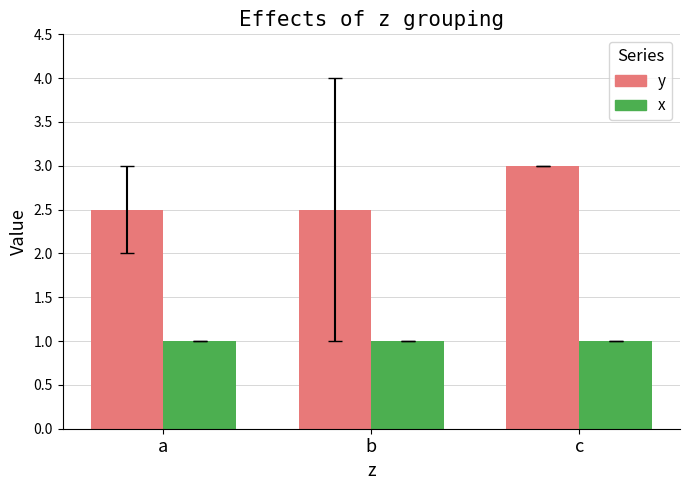

What is the sum of the x values at a and b?

2.0